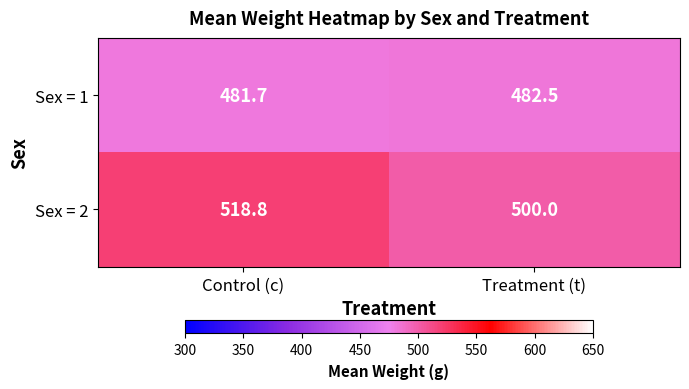

Read the Sex = 2 value at Treatment (t).

500.0